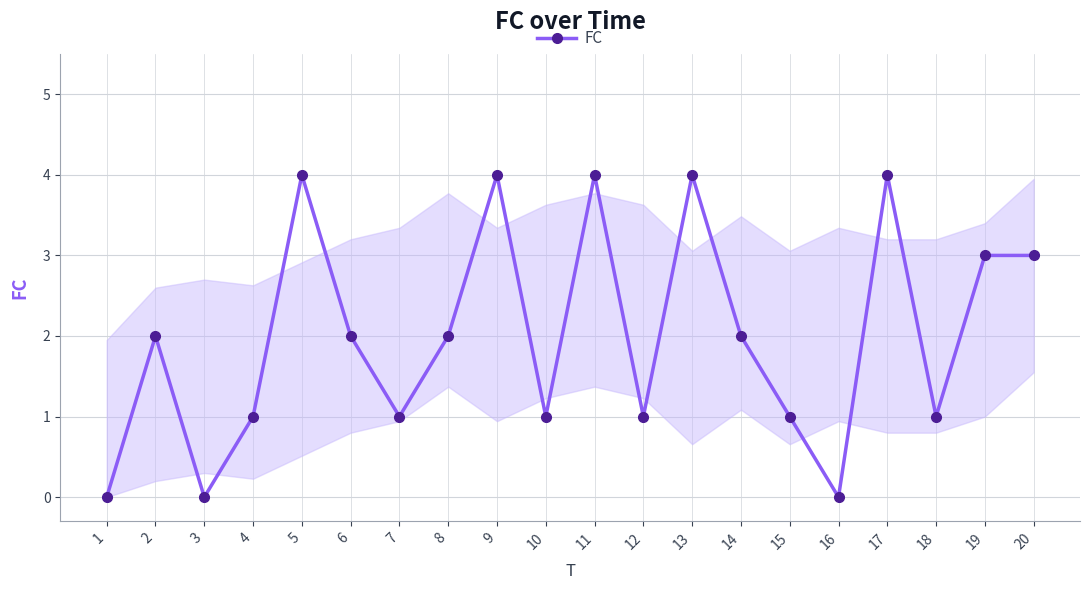

Reading right to left, list all the values displayed in this chart.

20=3	19=3	18=1	17=4	16=0	15=1	14=2	13=4	12=1	11=4	10=1	9=4	8=2	7=1	6=2	5=4	4=1	3=0	2=2	1=0